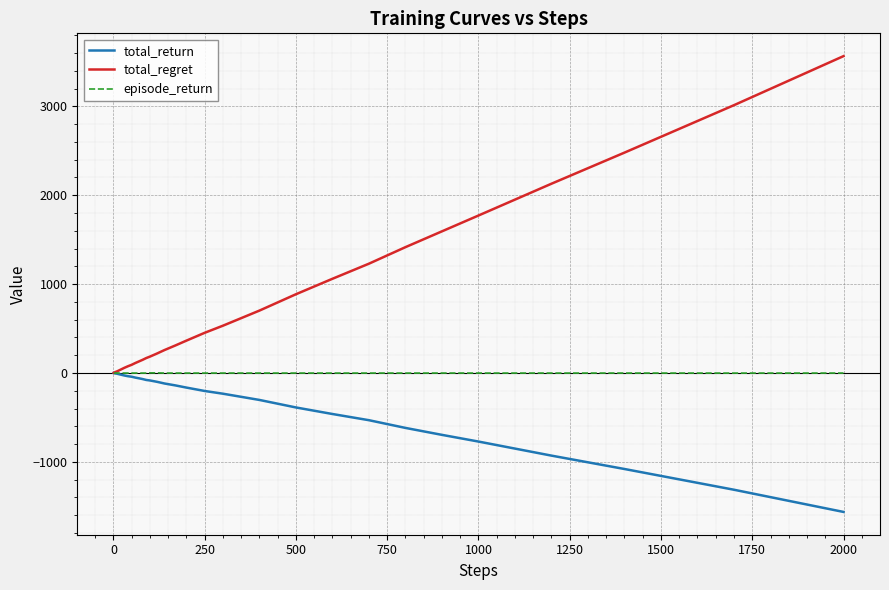

Rank the series by their average value, from highest to lowest.

total_regret, episode_return, total_return